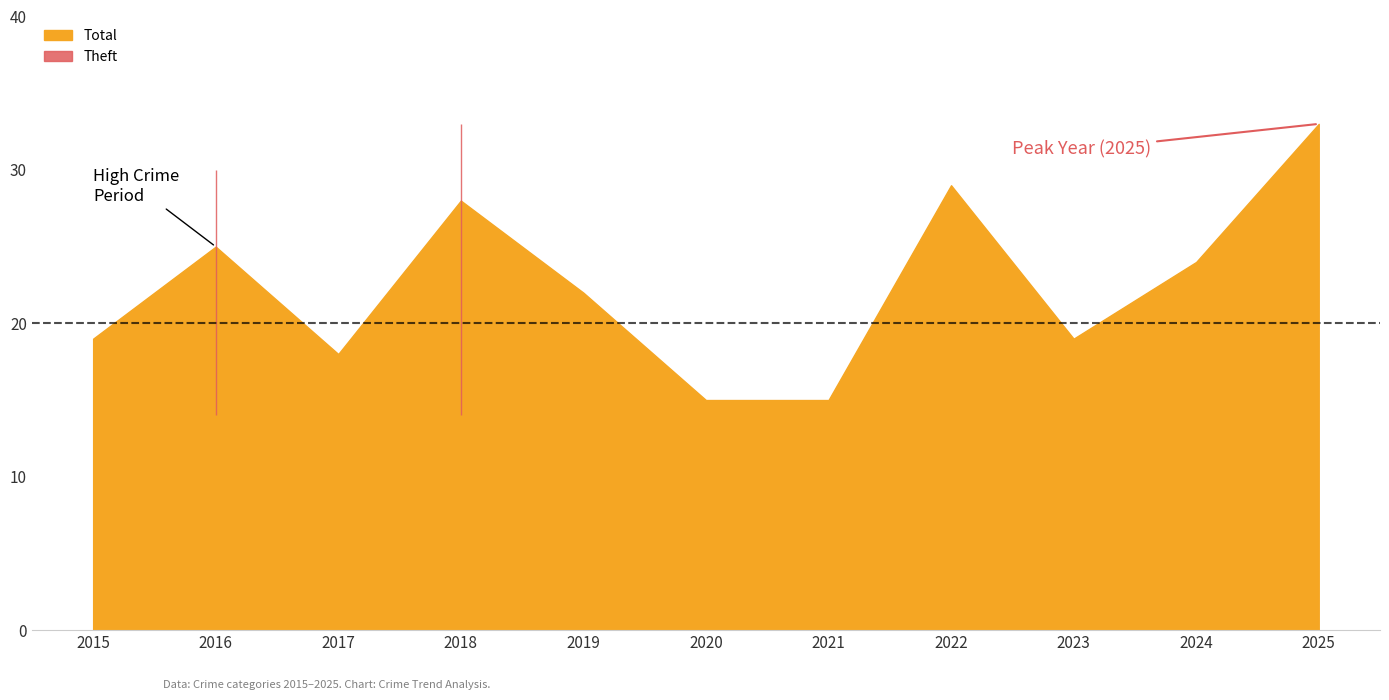

Is it true that Total equals 13 at 2018?

False